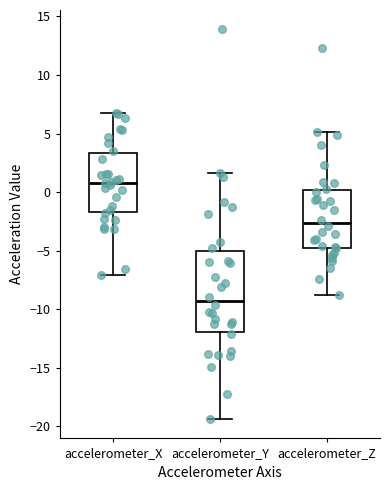

Reading left to right, transcribe this box plot: for each box, give where its median line is, the range the box spans, and where its two whiskers end, as read against the y-axis. The values are not printed on the chart, so give them approximately, as read against the axis.

accelerometer_X: median 1.0, box -1.5 to 3.5, whiskers -7.0 to 6.5
accelerometer_Y: median -9.5, box -12.0 to -5.0, whiskers -19.5 to 1.5
accelerometer_Z: median -2.5, box -5.0 to 0.0, whiskers -9.0 to 5.0